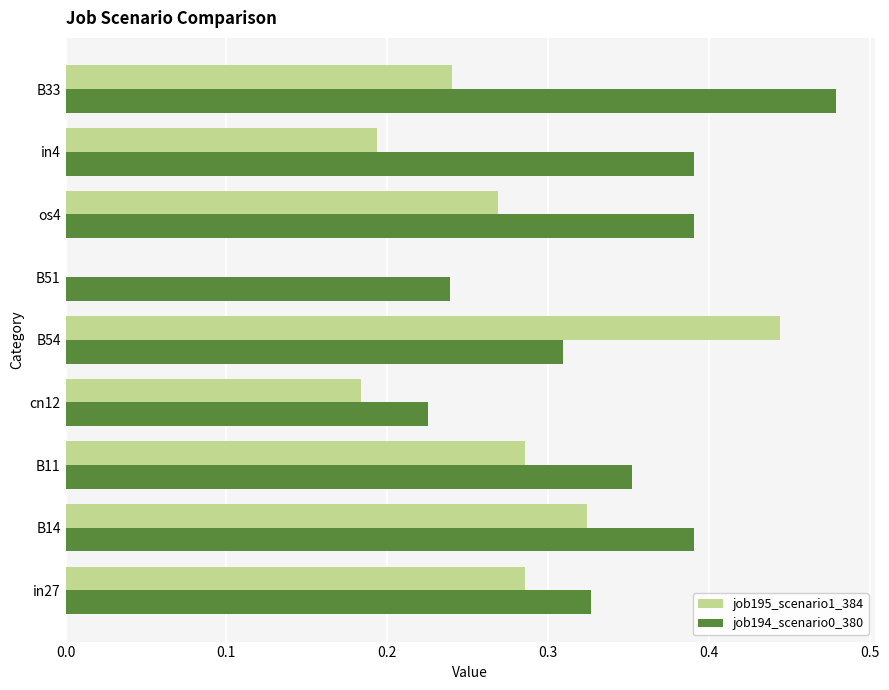

What is the sum of the job194_scenario0_380 values at B14 and B11?

0.7